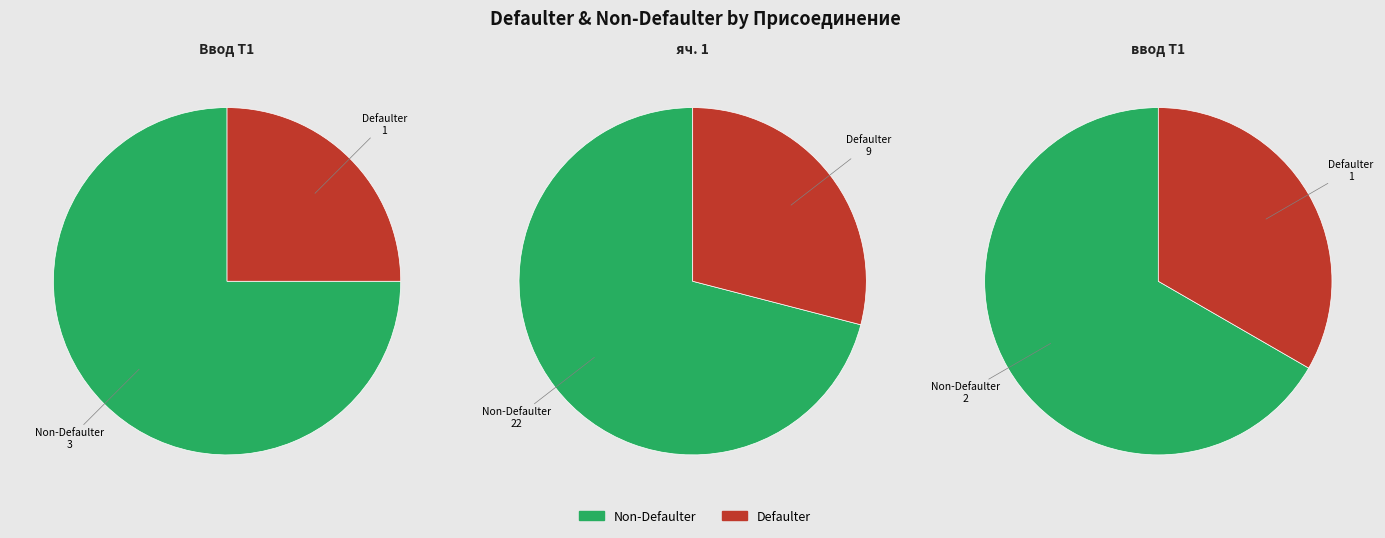

Is it true that яч. 1 is 35% of the pie?

False